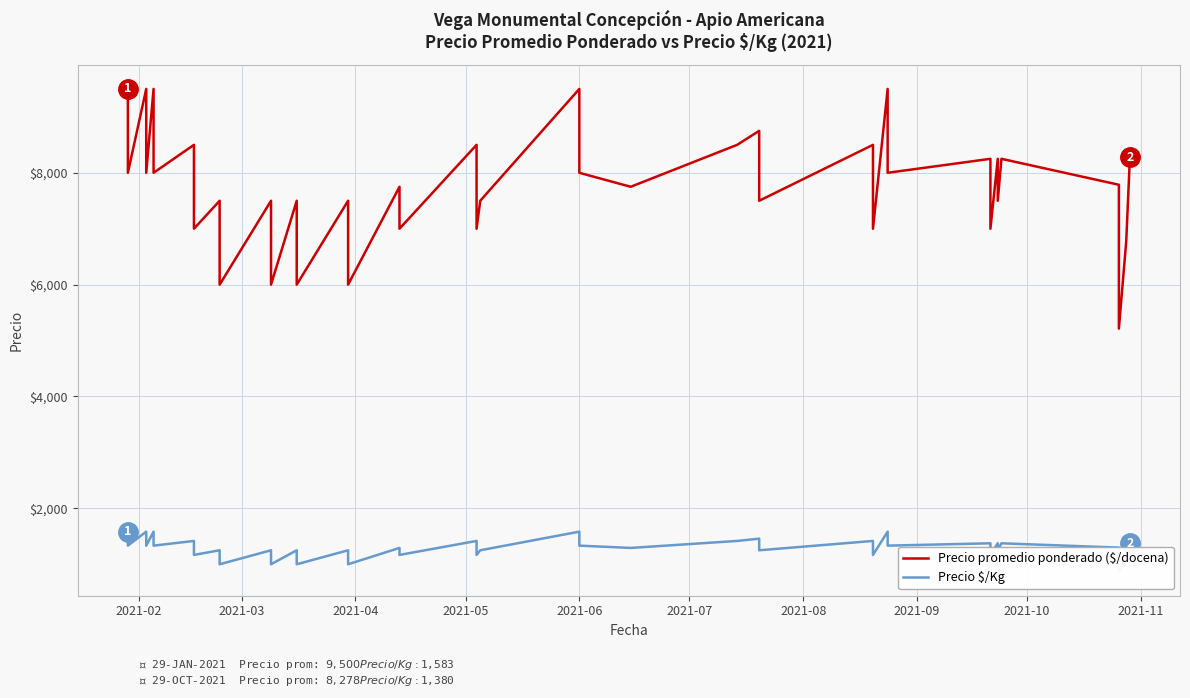

Reading left to right, extract all data points from this chart.

Precio promedio ponderado ($/docena): 9500	8000	9500	8000	9500	8000	8500	7000	7500	6000	7500	6000	7500	6000	7500	6000	7750	7000	8500	7000	7500	9500	8000	7750	8500	8750	7500	8500	7000	9500	8000	8250	7000	8250	7500	8250	7786	5214	6773	8278
Precio $/Kg: 1583	1333	1583	1333	1583	1333	1417	1167	1250	1000	1250	1000	1250	1000	1250	1000	1292	1167	1417	1167	1250	1583	1333	1292	1417	1458	1250	1417	1167	1583	1333	1375	1167	1375	1250	1375	1298	869	1129	1380